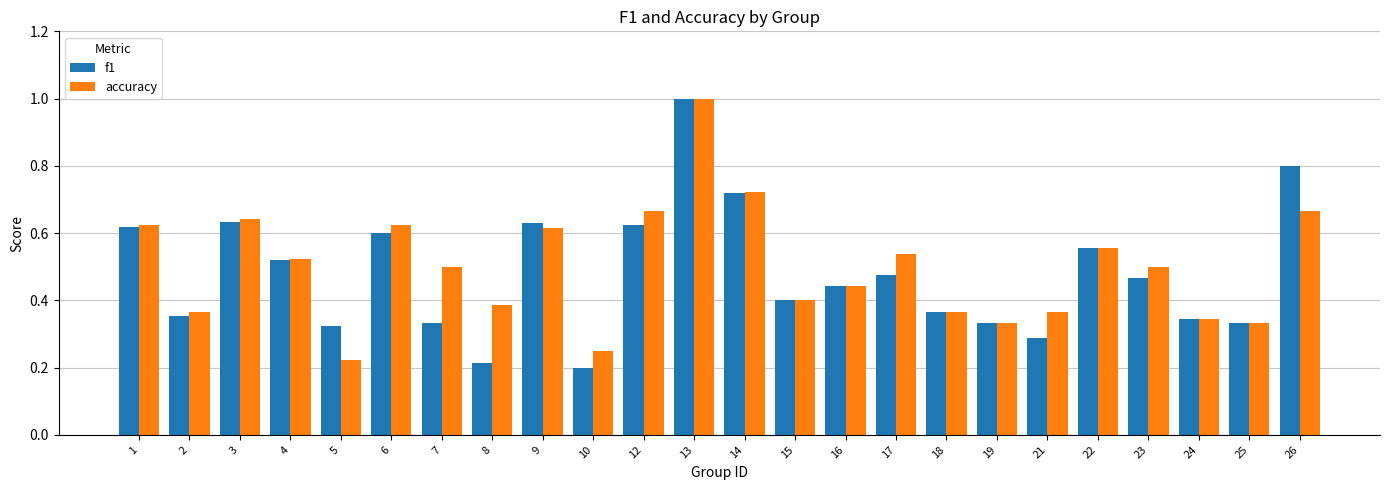

At how many categories does at least one series exceed 0?

24